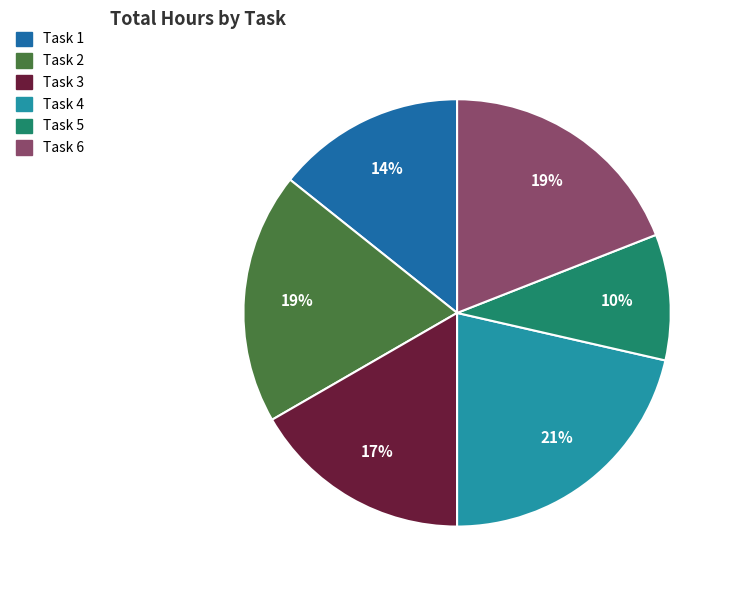

To the nearest percent, what is the difference between the Task 2 and Task 3 slice percentages?

2%